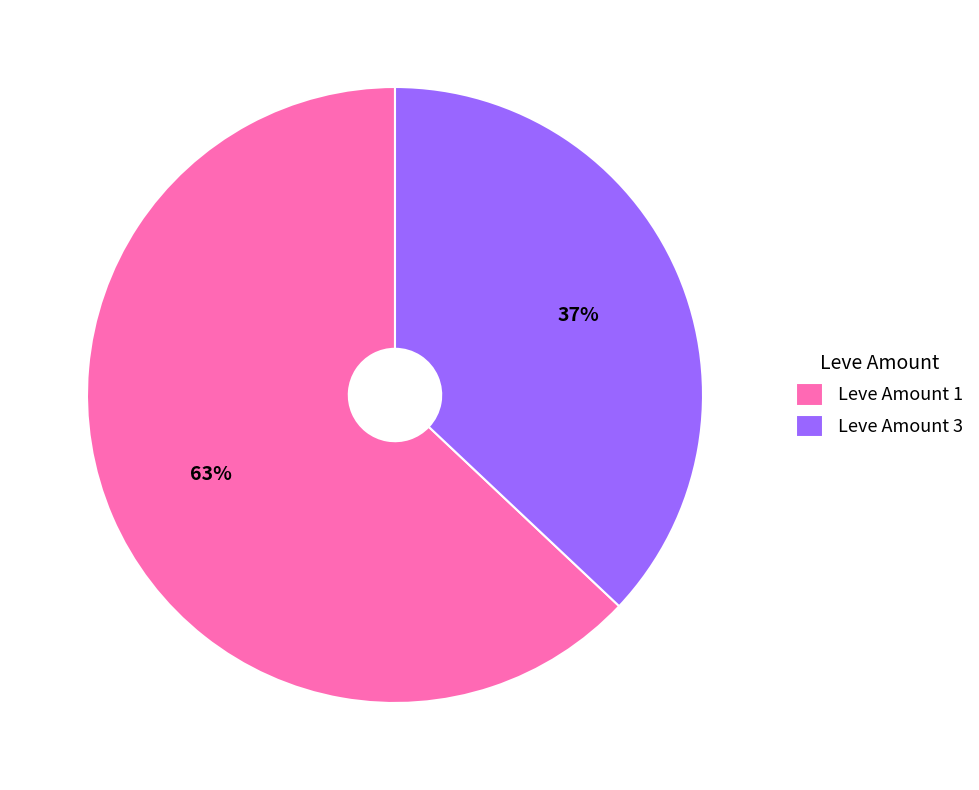

What percentage is the Leve Amount 3 slice, to the nearest percent?

37%